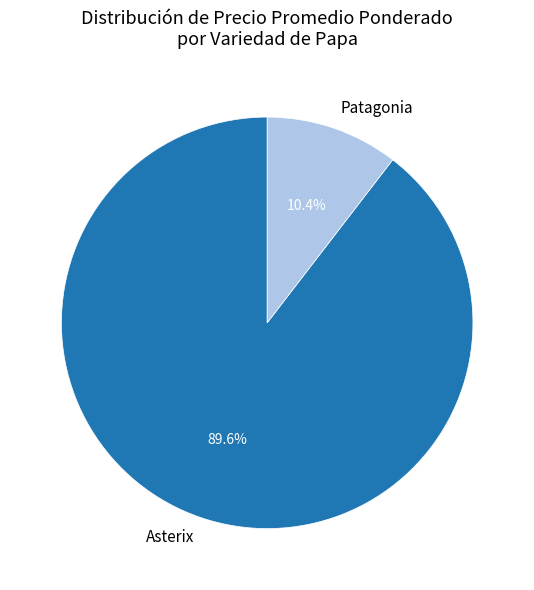

How many segments does this pie chart have?

2